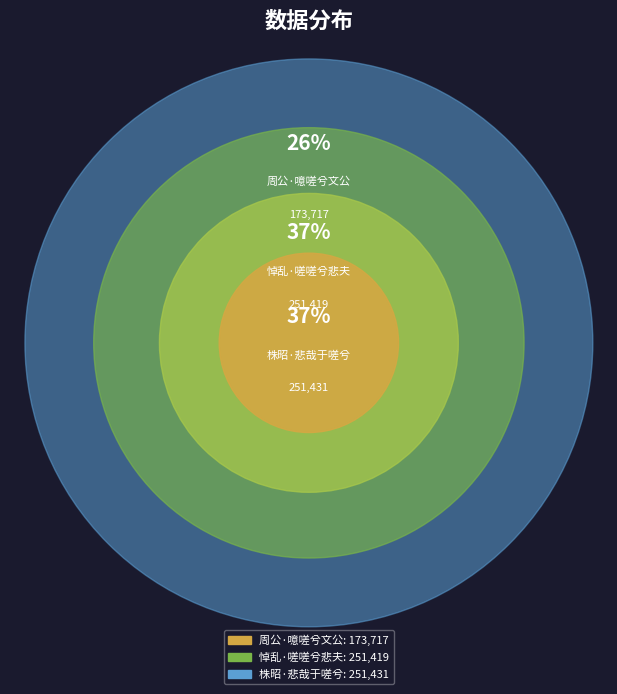

True or false: 周公·噫嗟兮文公 accounts for 26% of the total.

True